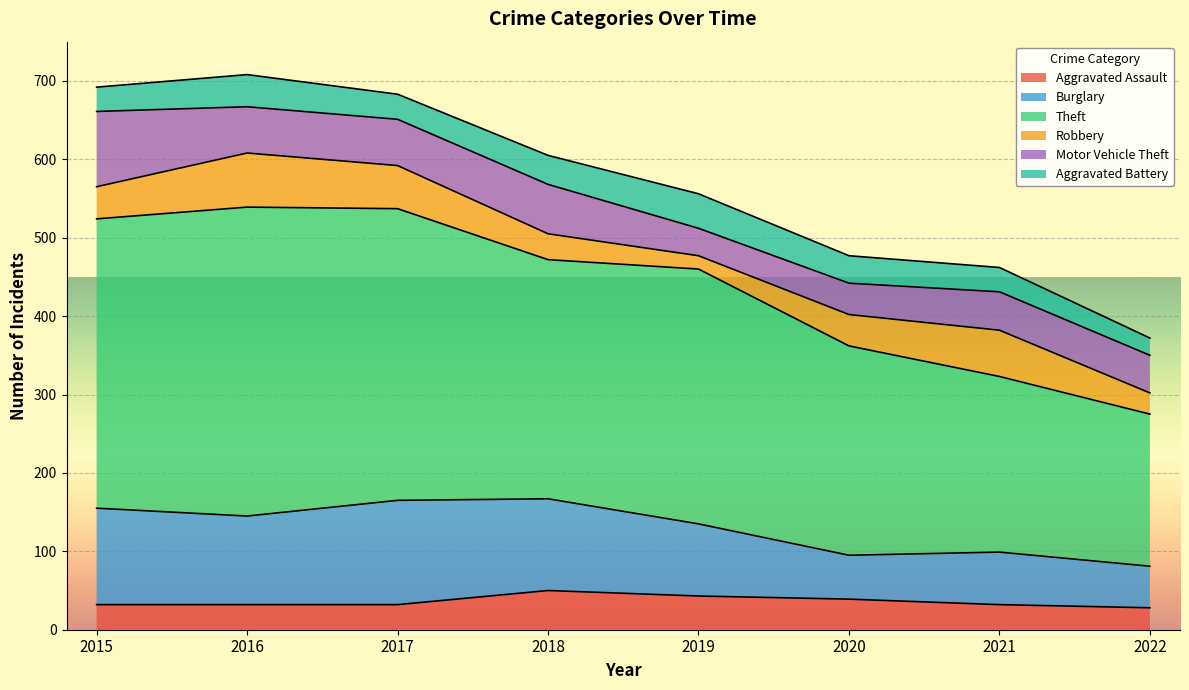

Does the chart display data point markers on the line(s)?

No